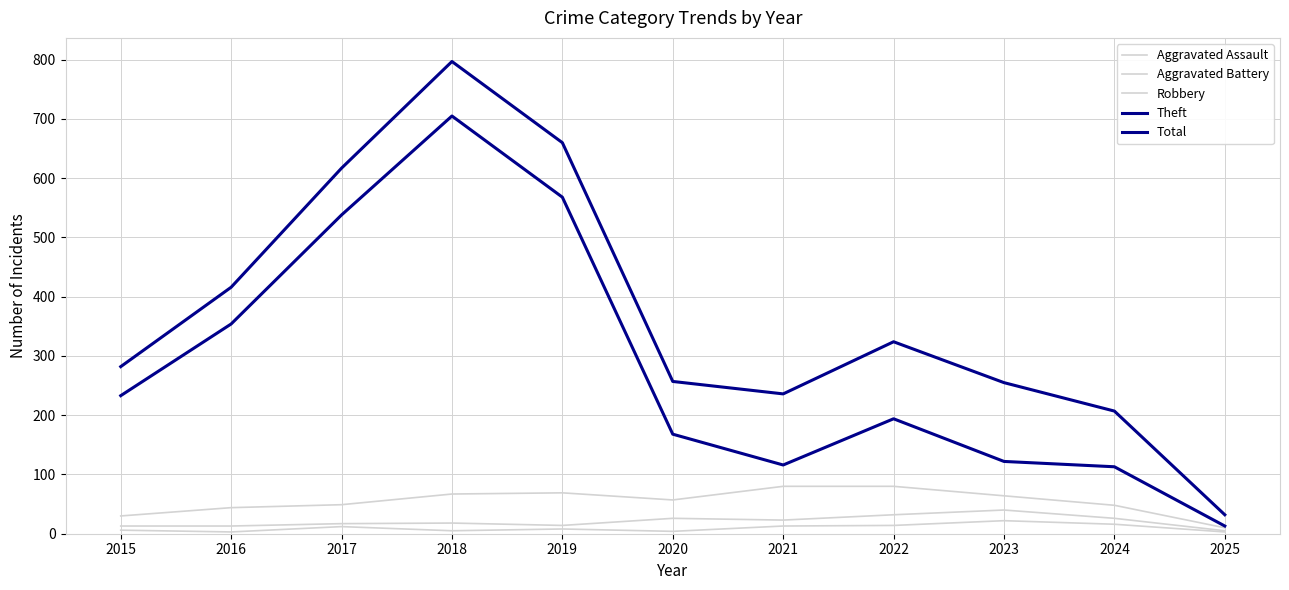

Where is Total nearest to the value 414?

2016